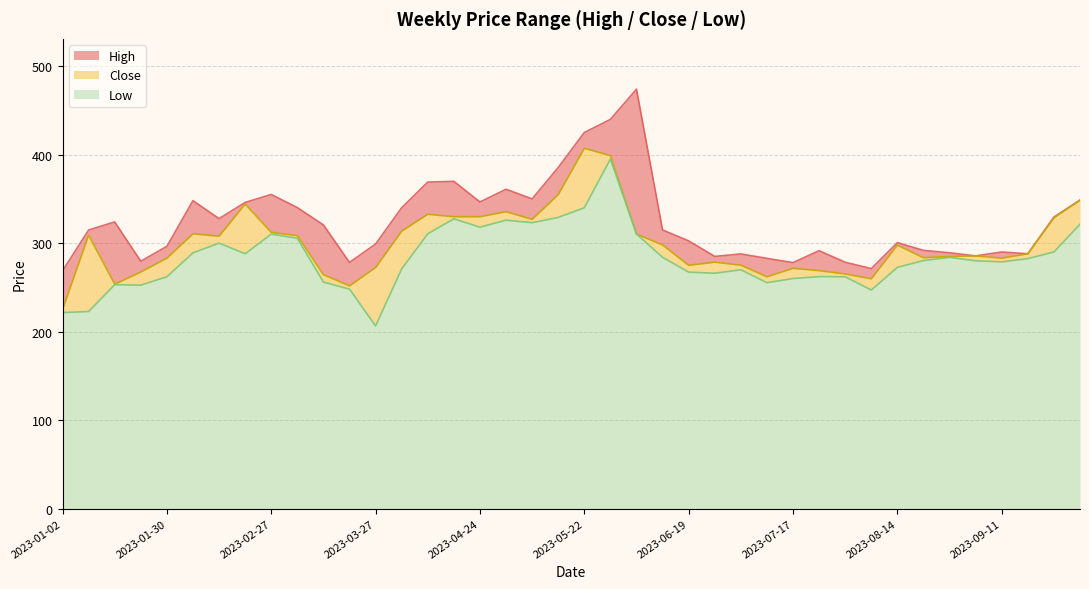

At 2023-07-10, list the series in order from smallest to largest.

Low, Close, High